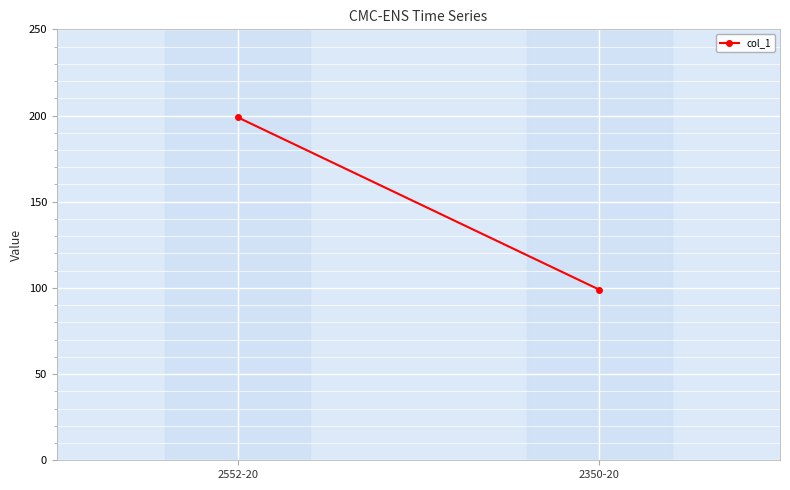

Is it true that the value at 2552-20 is 279?

False